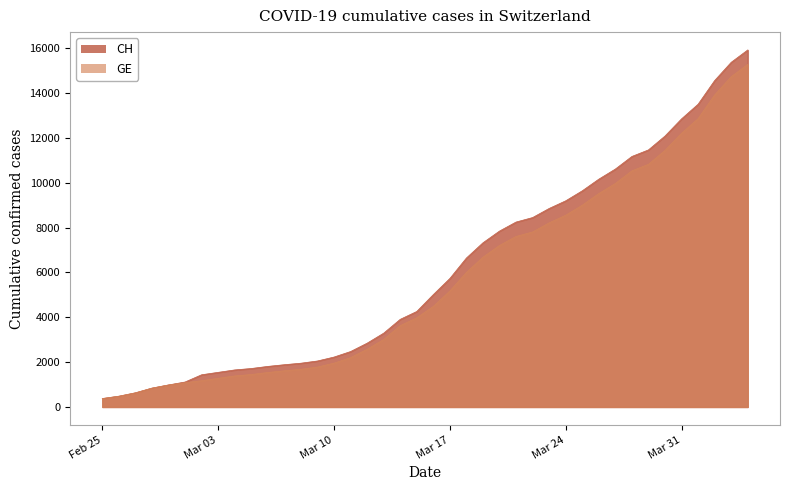

Which series has the largest range (max minus min)?

CH